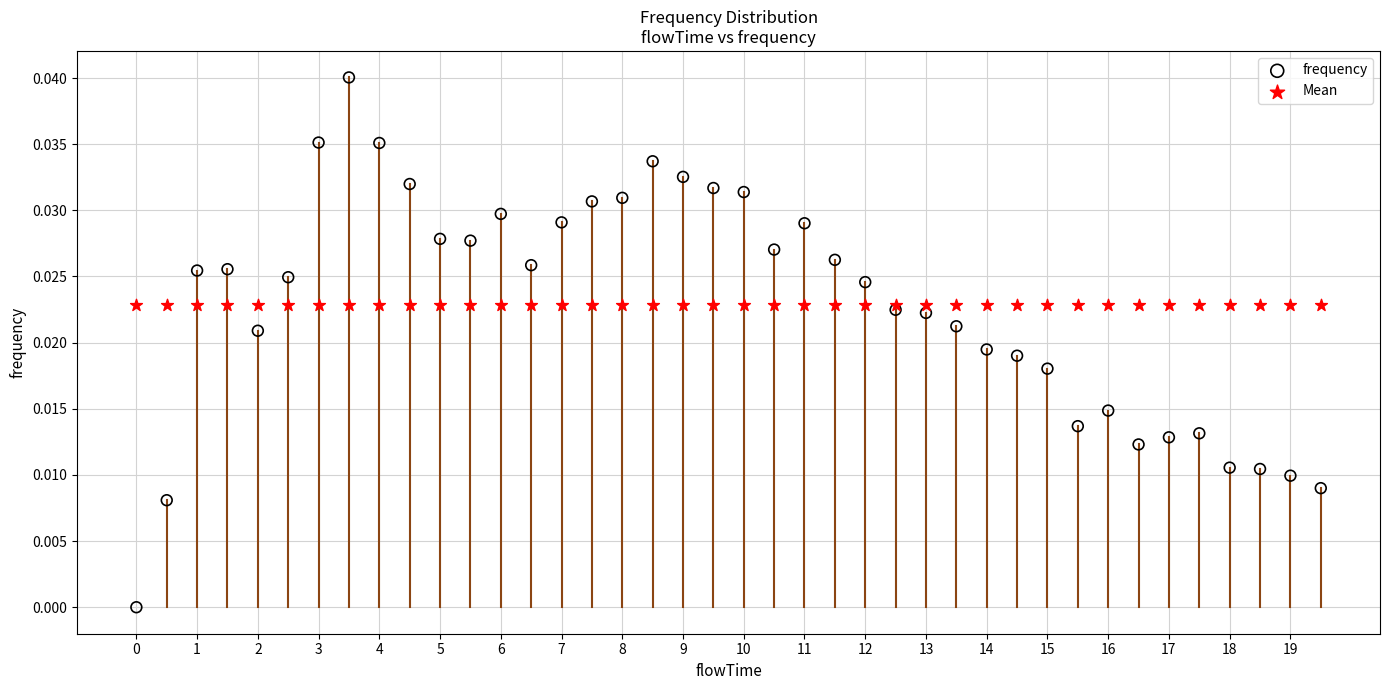

Which series reaches the maximum Y coordinate?

frequency